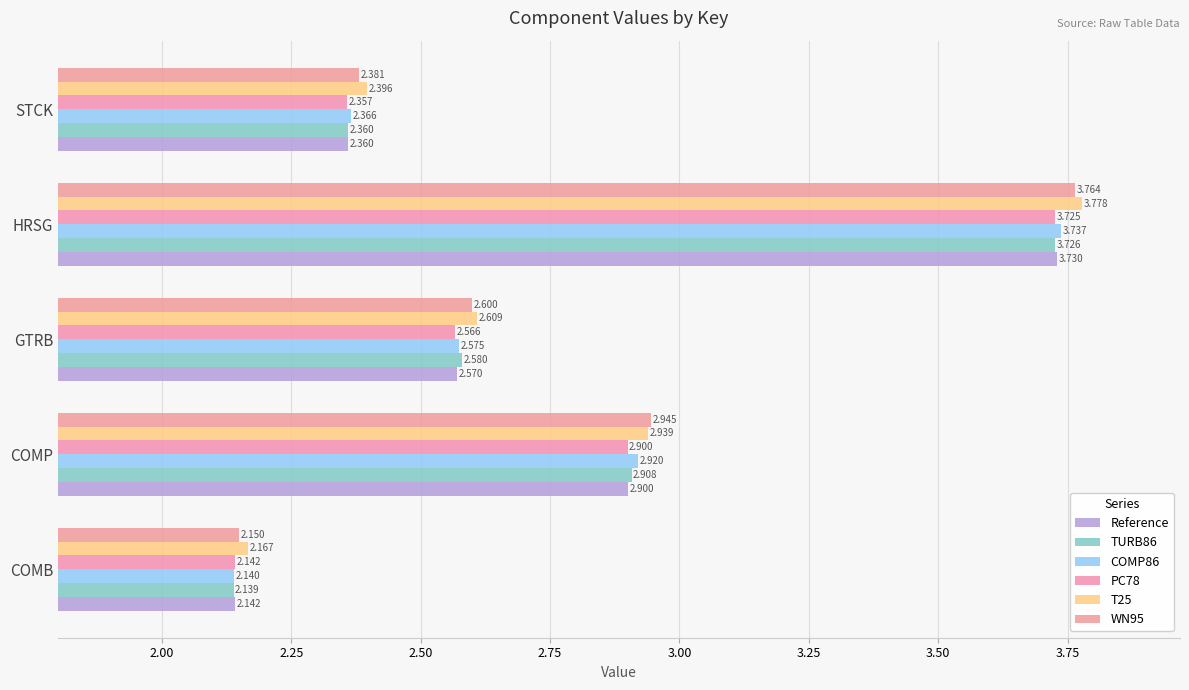

How many distinct data groups are displayed?

6